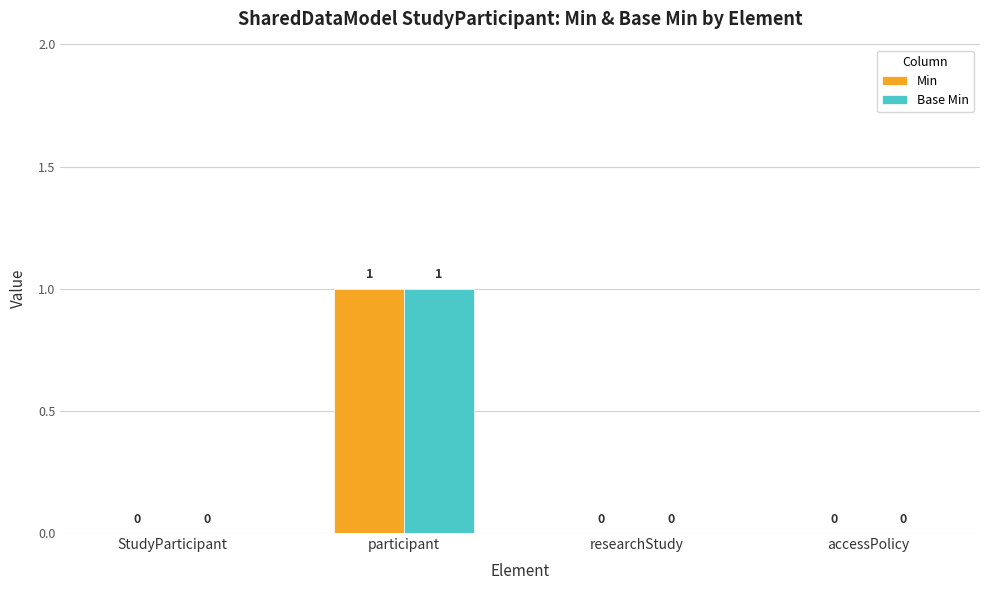

What is the maximum value shown in the chart?

1